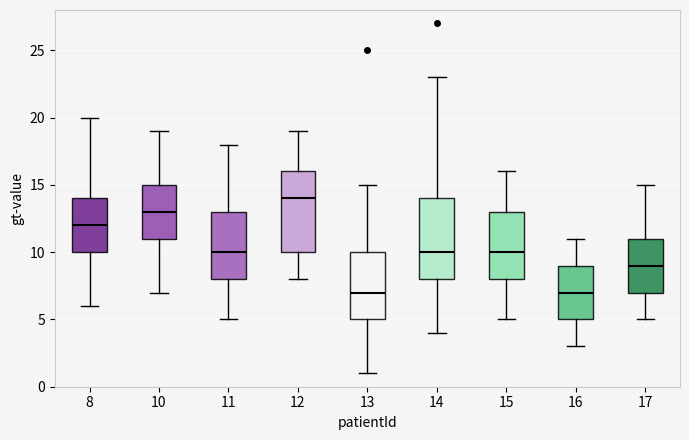

Reading left to right, transcribe this box plot: for each box, give where its median line is, the range the box spans, and where its two whiskers end, as read against the y-axis. The values are not printed on the chart, so give them approximately, as read against the axis.

8: median 12, box 10 to 14, whiskers 6 to 20
10: median 13, box 11 to 15, whiskers 7 to 19
11: median 10, box 8 to 13, whiskers 5 to 18
12: median 14, box 10 to 16, whiskers 8 to 19
13: median 7, box 5 to 10, whiskers 1 to 15
14: median 10, box 8 to 14, whiskers 4 to 23
15: median 10, box 8 to 13, whiskers 5 to 16
16: median 7, box 5 to 9, whiskers 3 to 11
17: median 9, box 7 to 11, whiskers 5 to 15